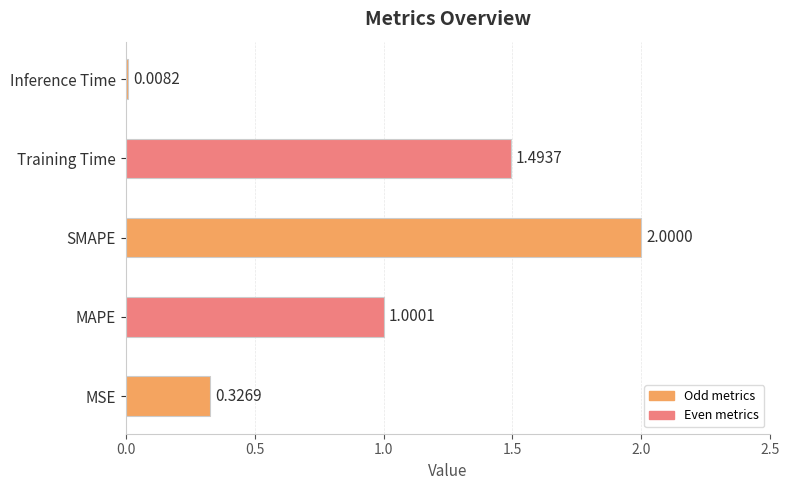

Rank the categories by value from highest to lowest.

SMAPE, Training Time, MAPE, MSE, Inference Time